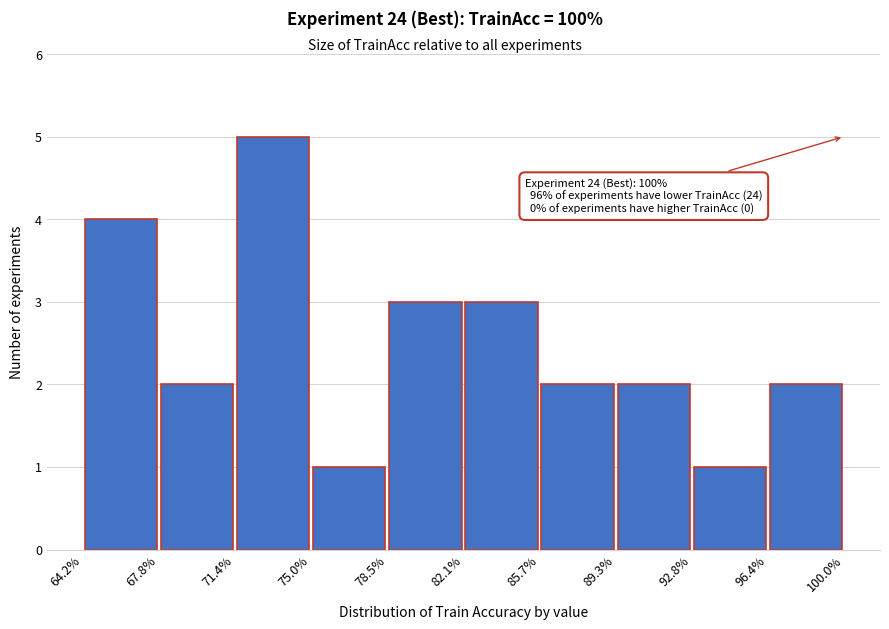

Over which range of the x-axis is the bar tallest?

71.4% to 75.0%